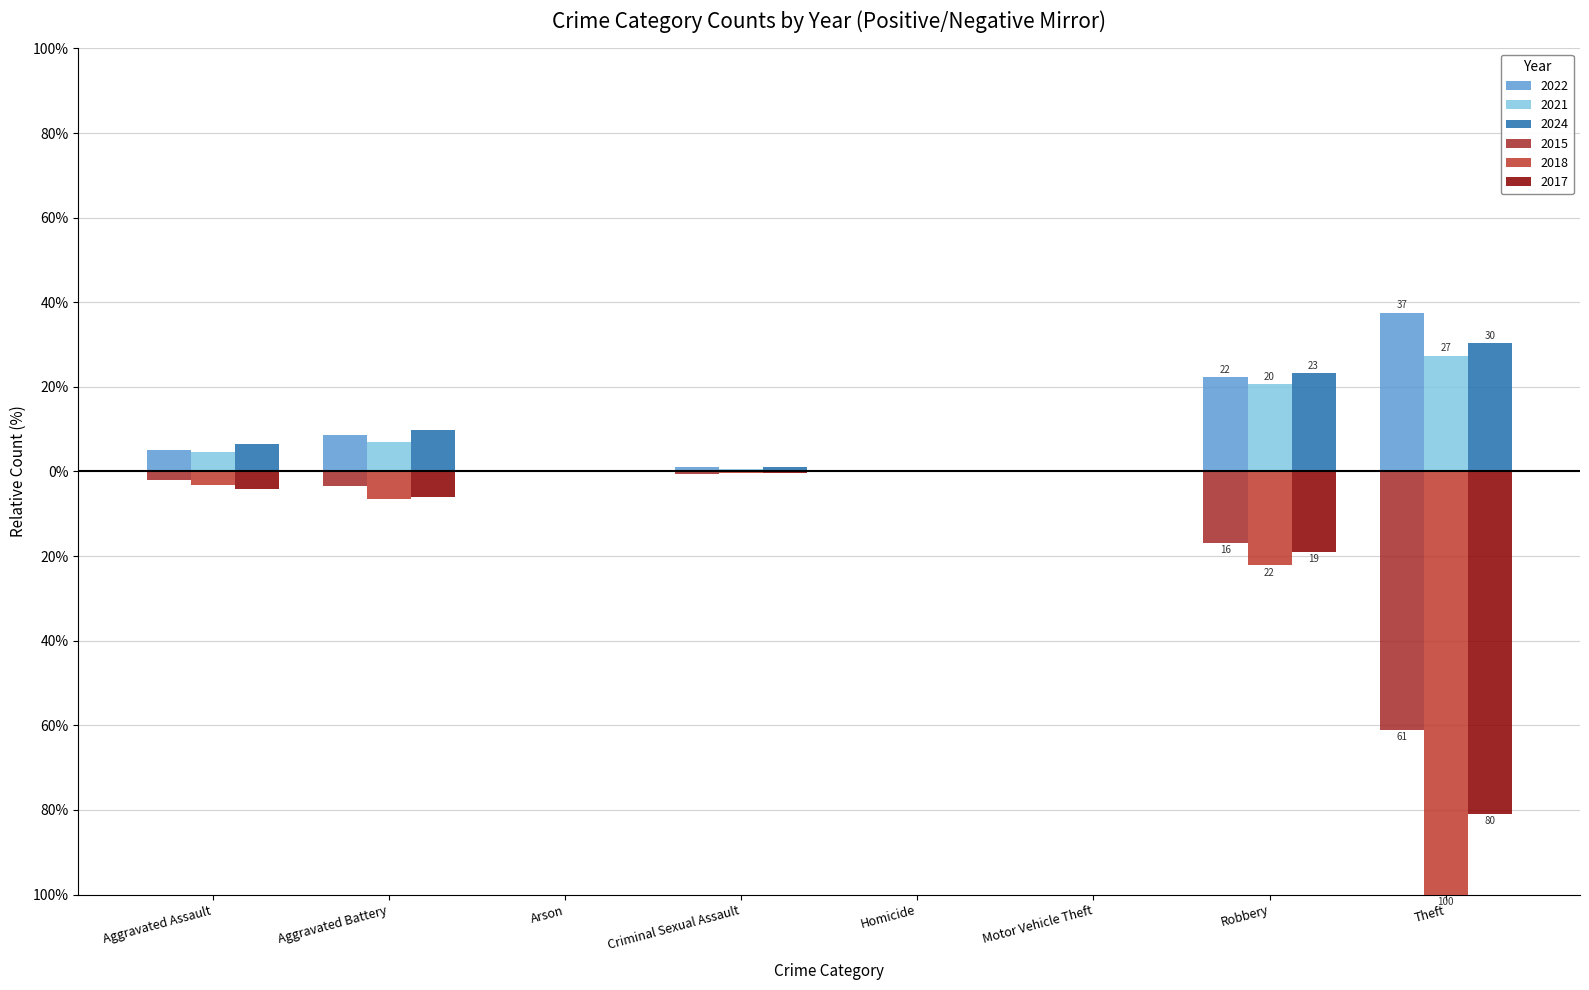

Is it true that 2024 equals 0.2 at Motor Vehicle Theft?

False